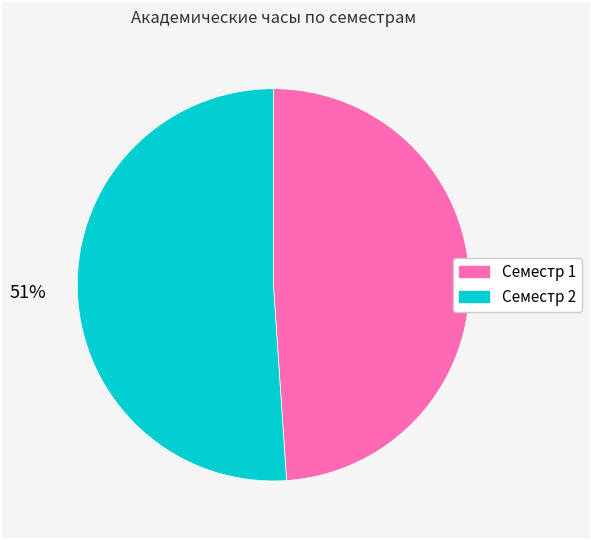

To the nearest percent, what is the difference between the Семестр 2 and Семестр 1 slice percentages?

2%